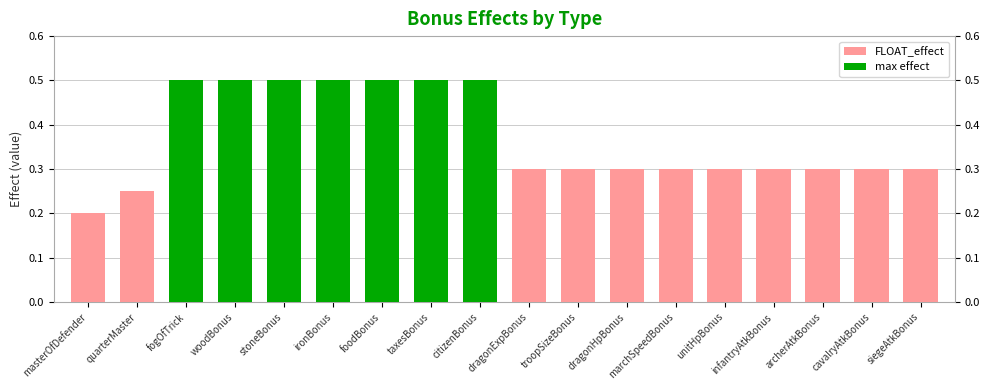

True or false: the data shows 0.4 at marchSpeedBonus.

False